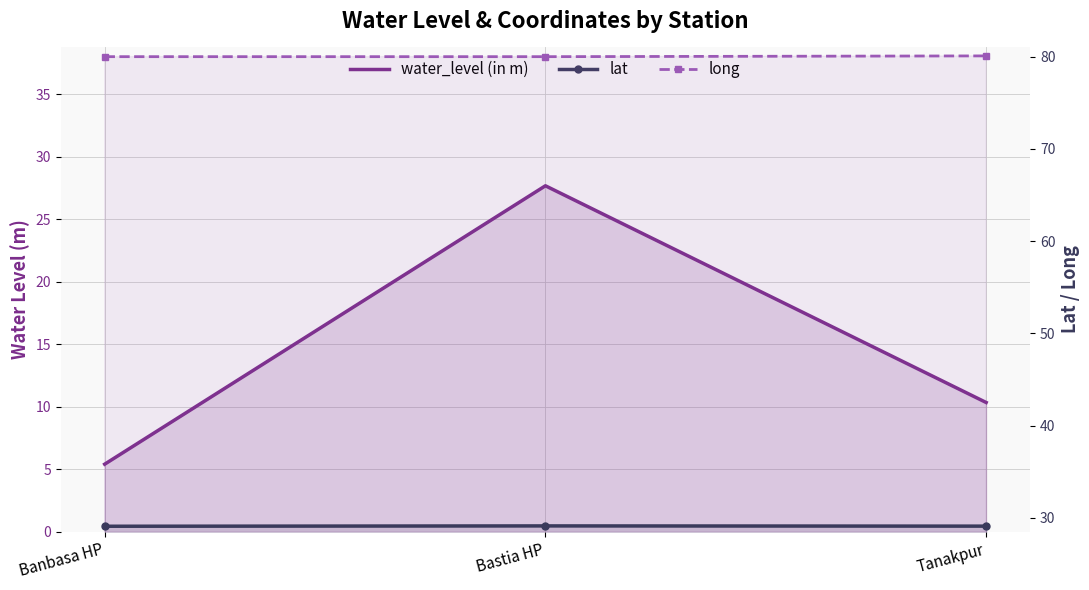

What is the value of the water_level (in m) point at the 2nd from the left?

27.7